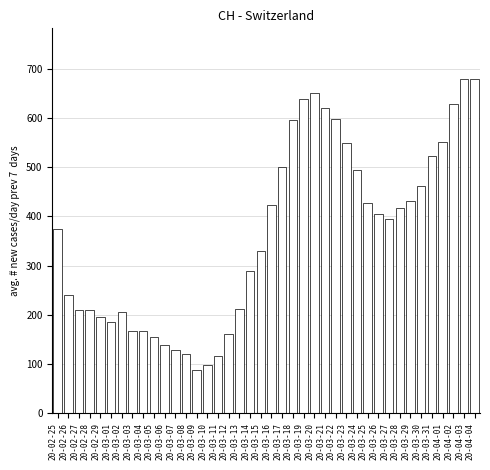

What position from the right is 20-02-25?

40